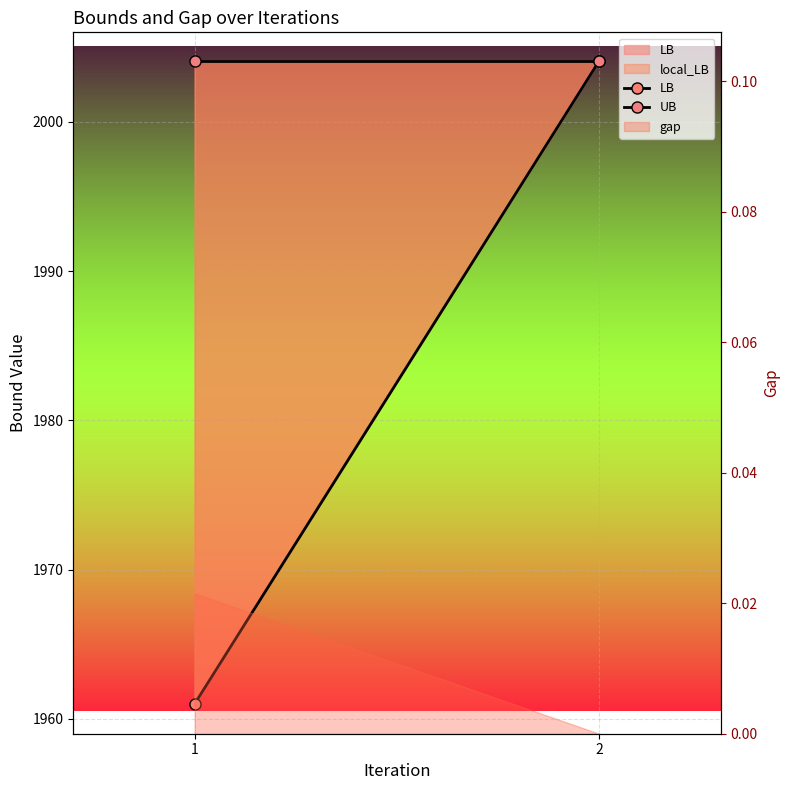

What is the average value of the LB series?

1982.5